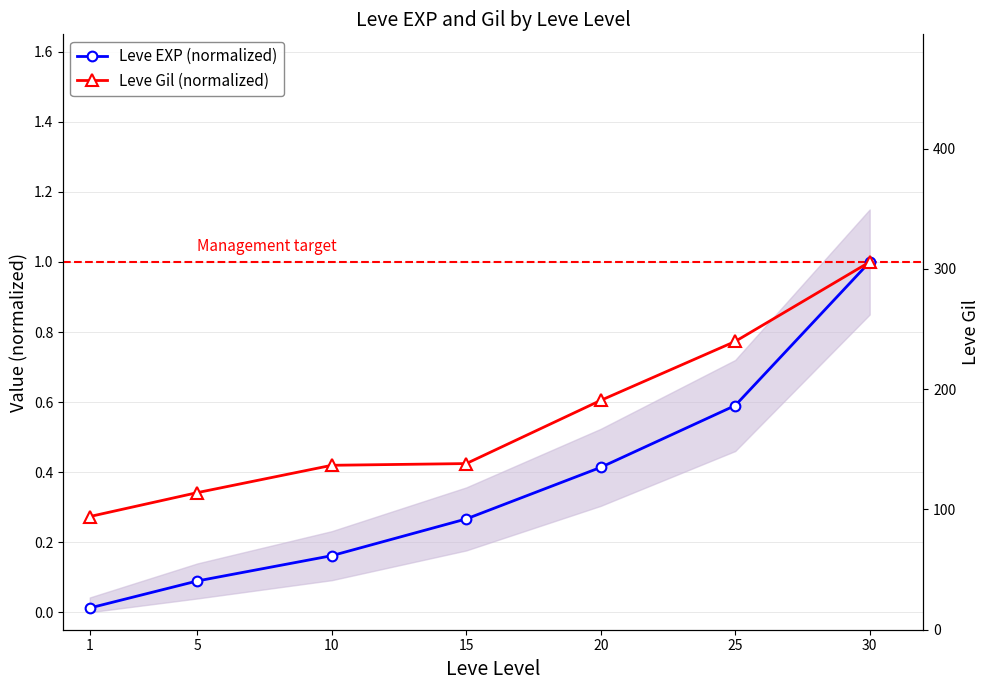

Which series has the widest spread of values?

Leve EXP (normalized)